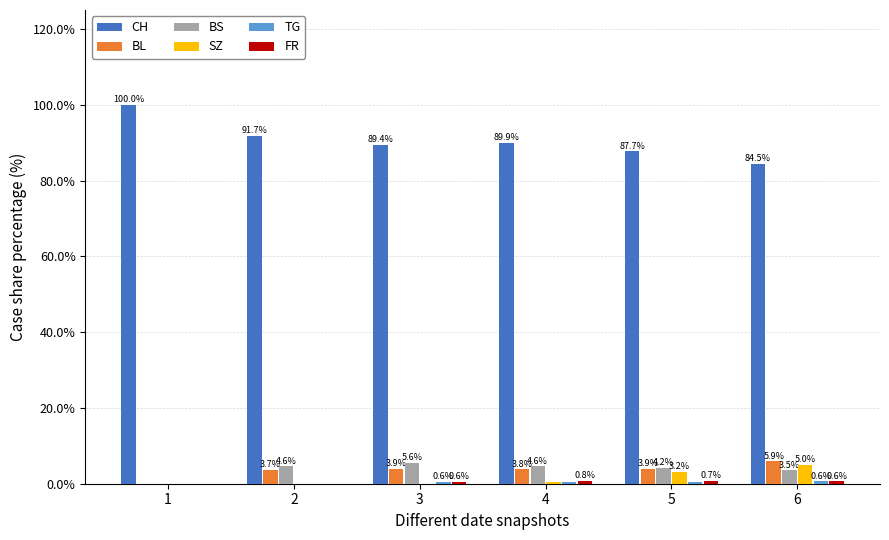

At which label is BL closest to 2?

2